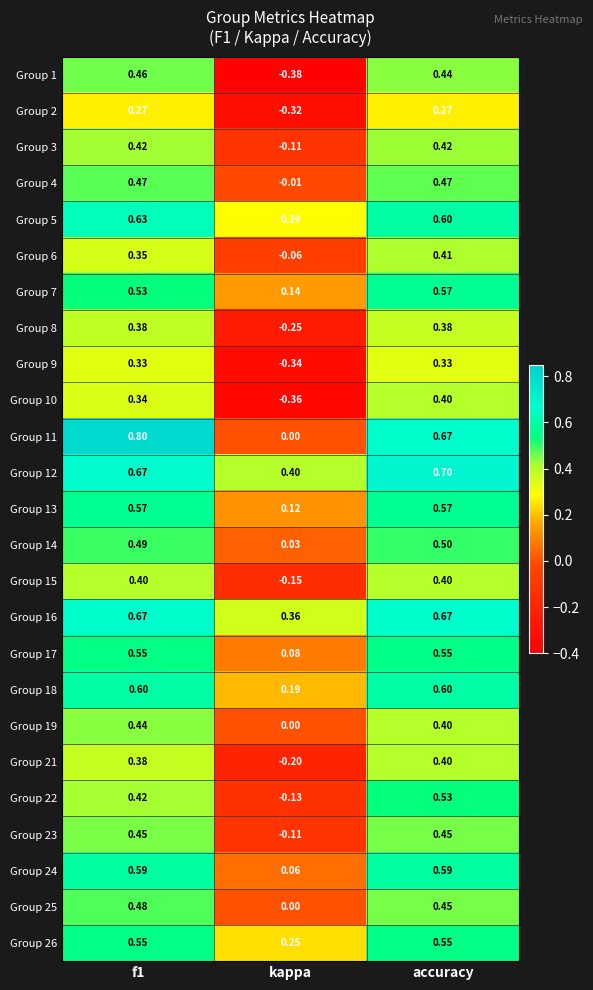

At which category does the chart reach its minimum across all series?

kappa